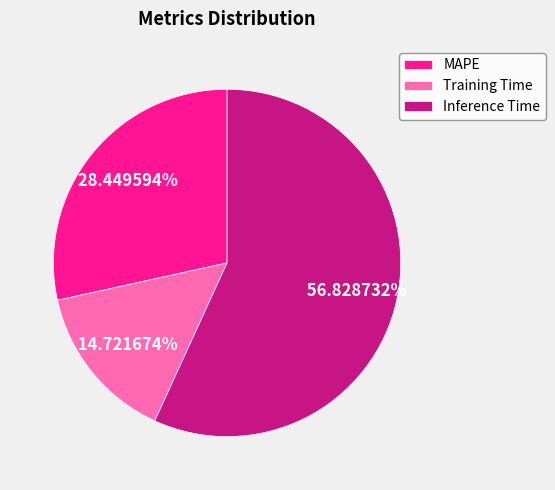

The Inference Time slice represents 43% of the pie. True or false?

False